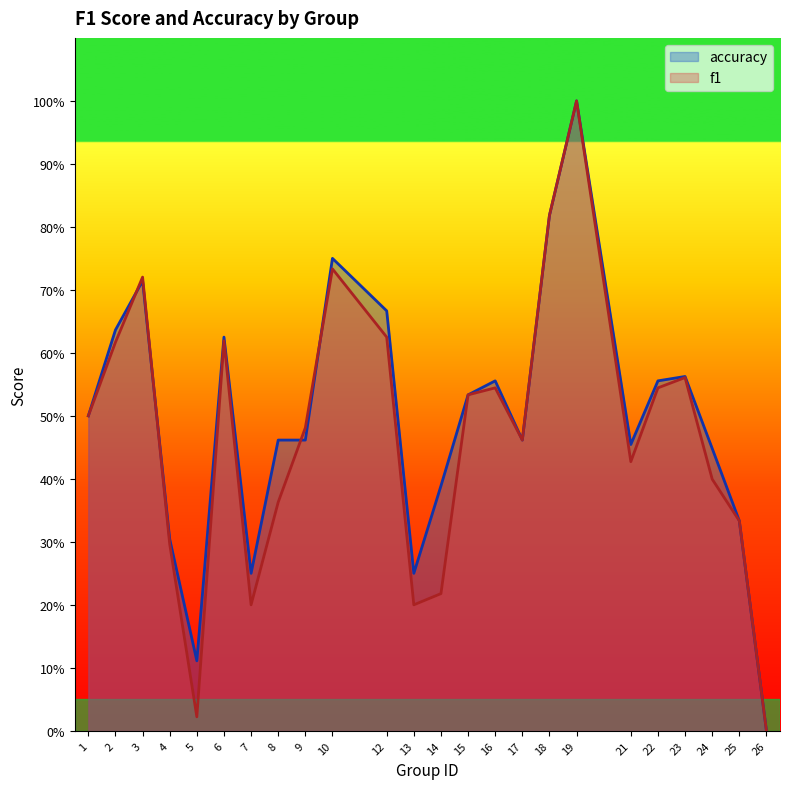

Where is the first local maximum for accuracy?

3